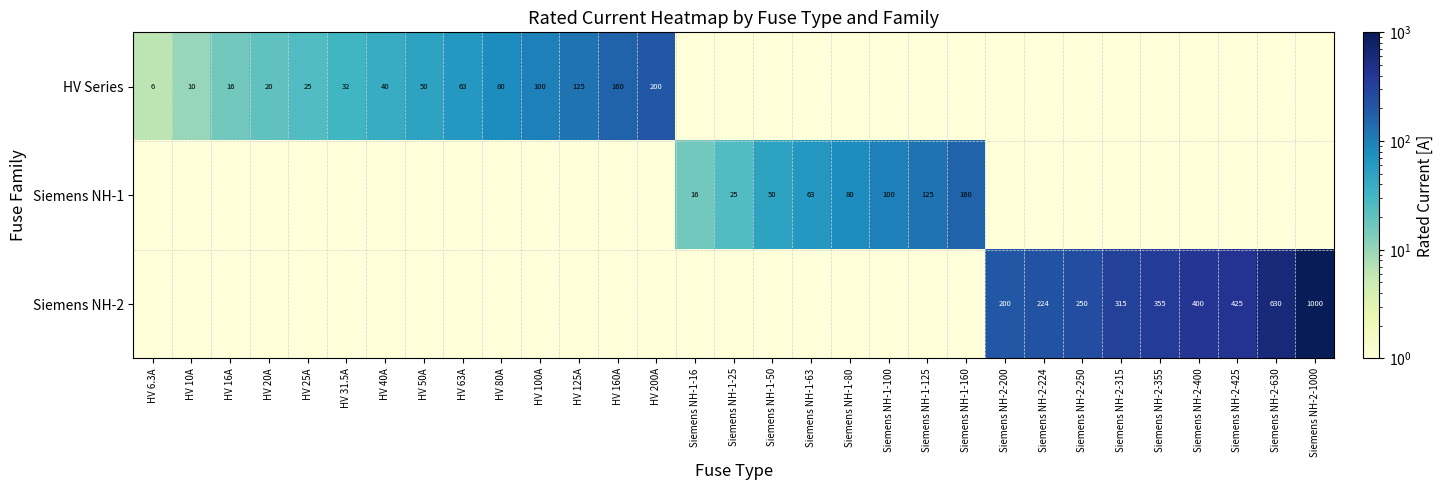

What is the greatest value displayed?

1000.0